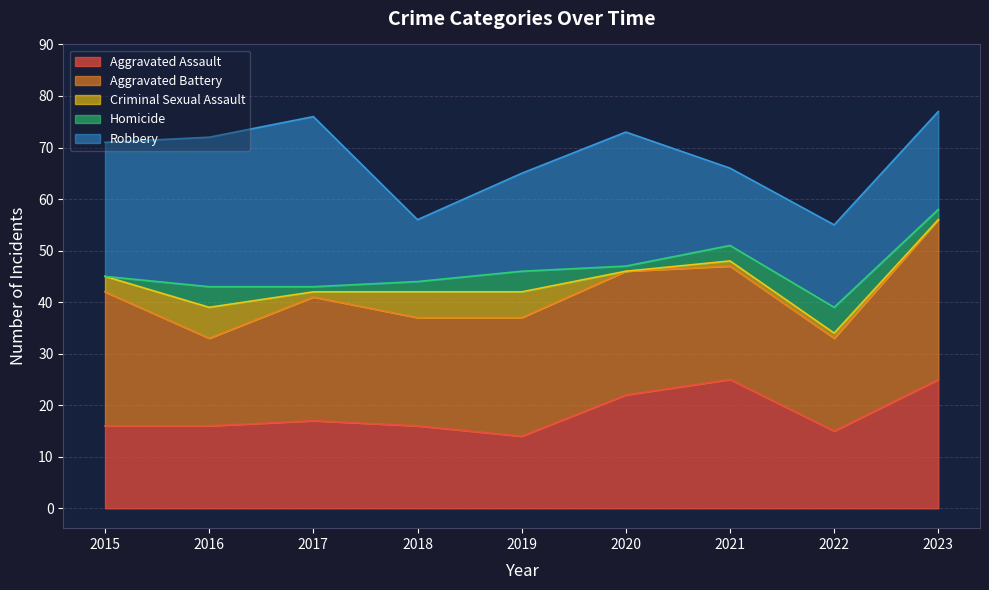

Rank the series at 2022 from highest to lowest value.

Aggravated Battery, Robbery, Aggravated Assault, Homicide, Criminal Sexual Assault